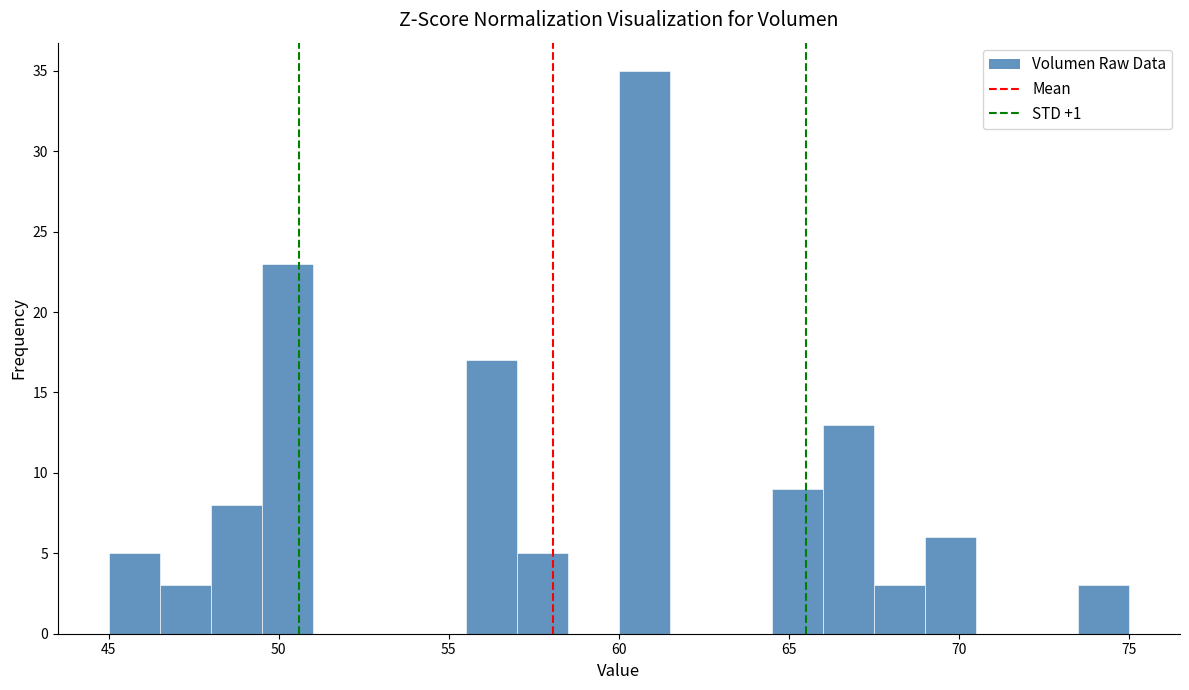

Read against the x-axis, roughly where is the centre of the tallest bar?

61.0